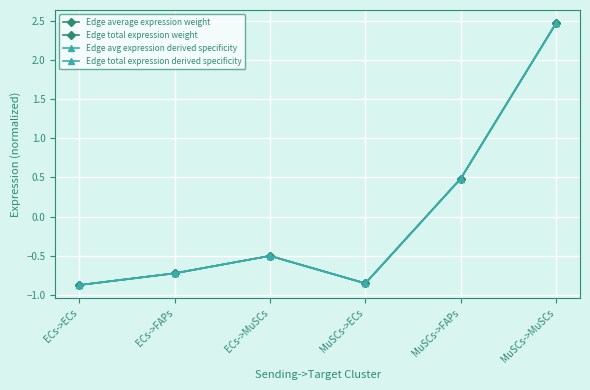

Rank the series by their maximum value, from lowest to highest.

Edge avg expression derived specificity, Edge total expression derived specificity, Edge average expression weight, Edge total expression weight